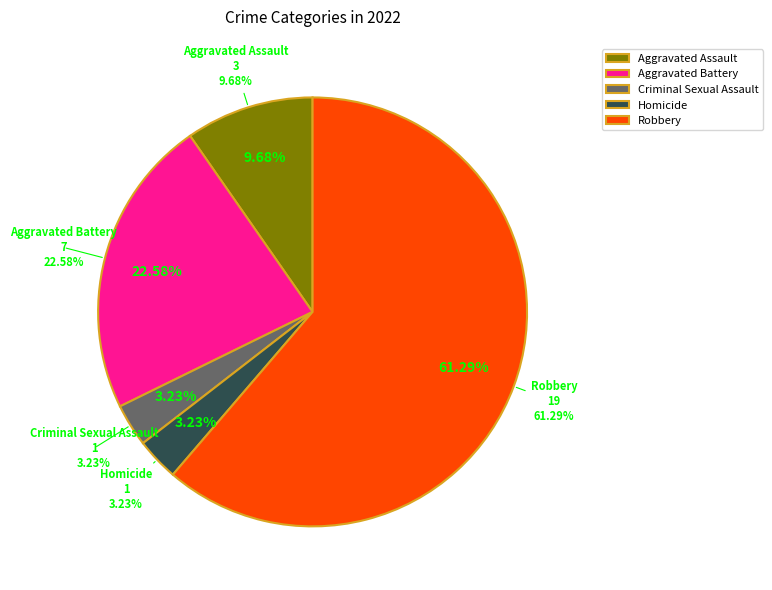

What is the majority slice?

Robbery